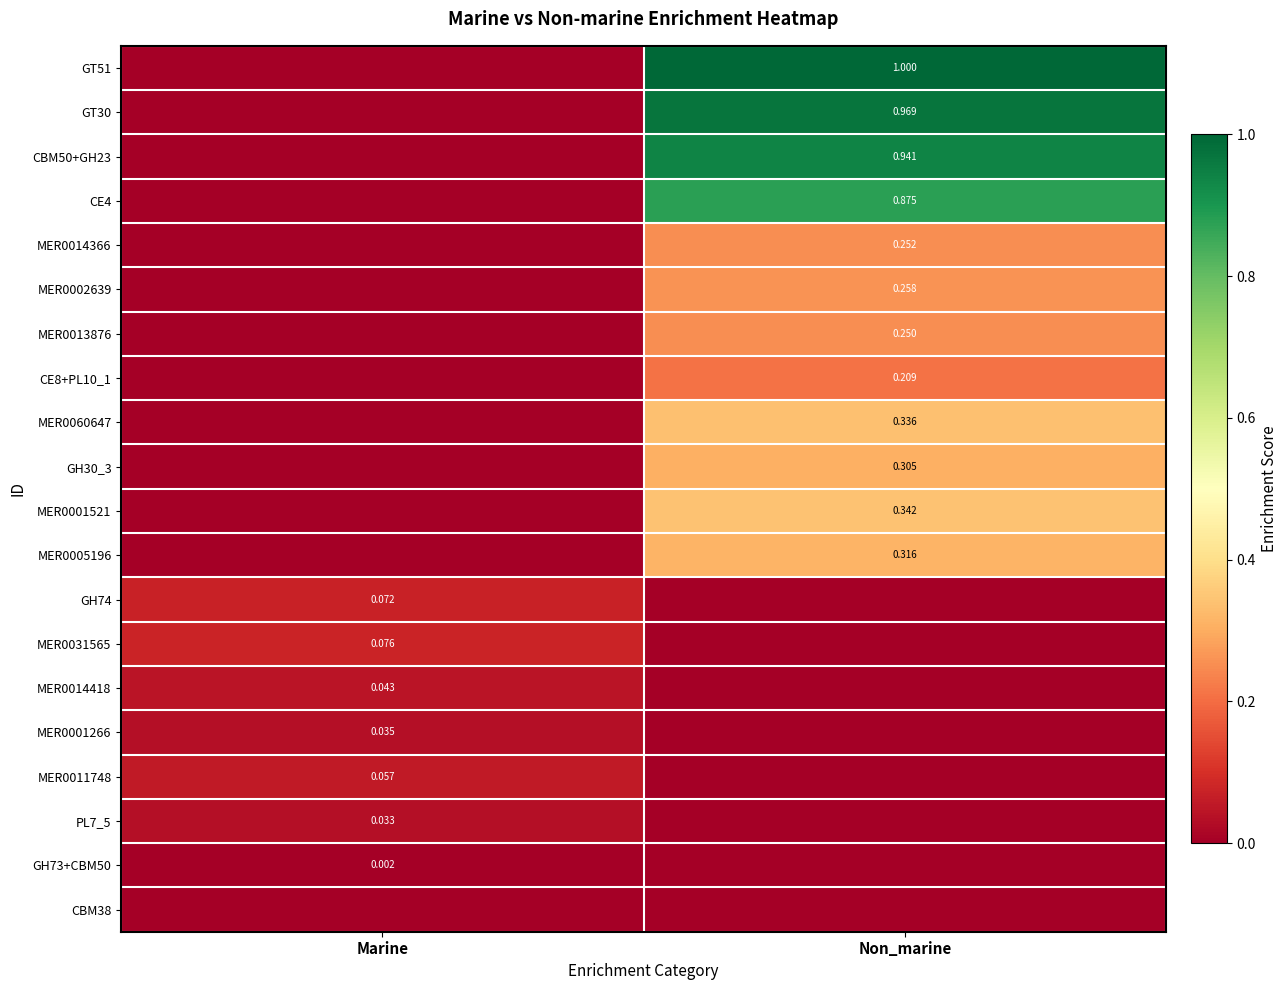

What is the difference between the MER0060647 values at Marine and Non_marine?

0.3